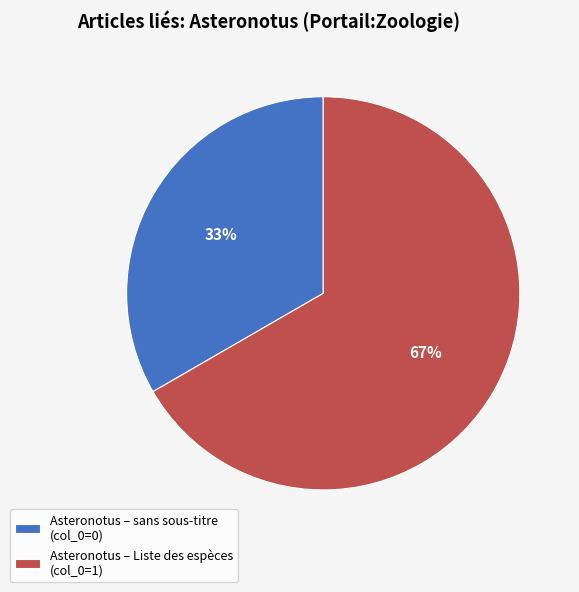

Is there a majority slice in this chart?

Yes